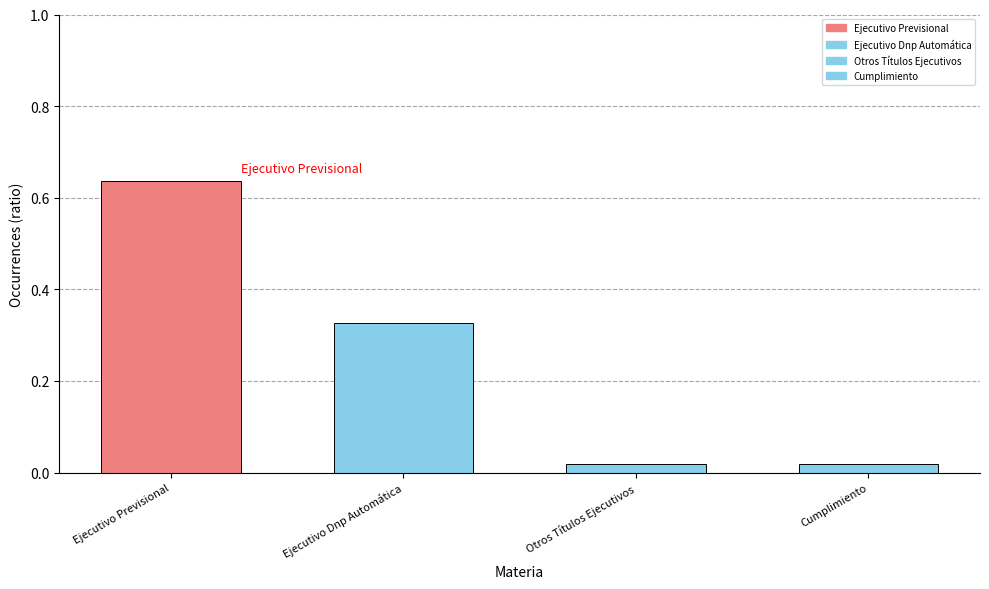

Between Ejecutivo Previsional and Ejecutivo Dnp Automática, which is larger?

Ejecutivo Previsional